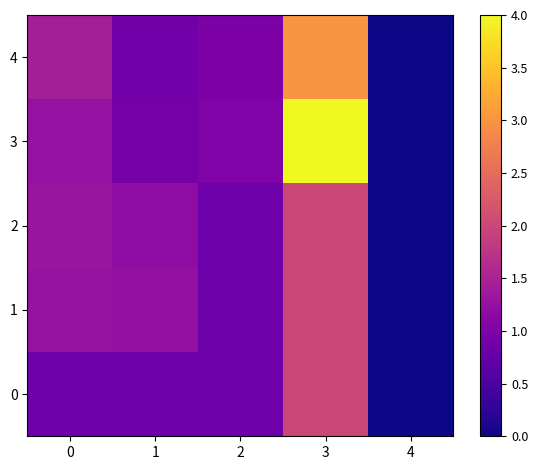

Rank the series by their maximum value, from lowest to highest.

0, 1, 2, 4, 3